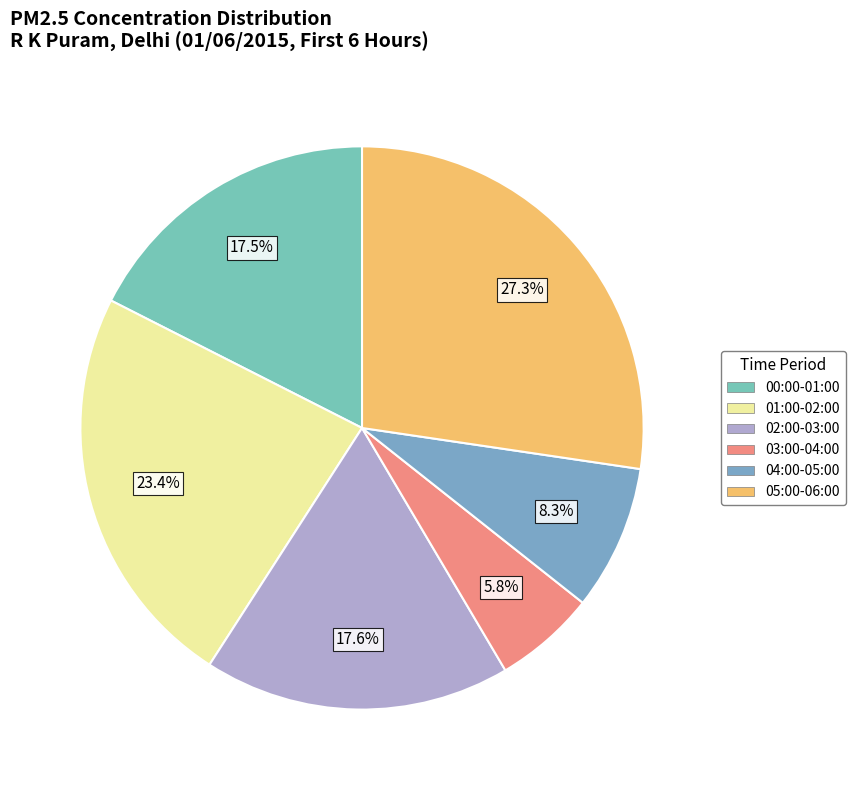

Is it true that 02:00-03:00 is 18% of the pie?

True